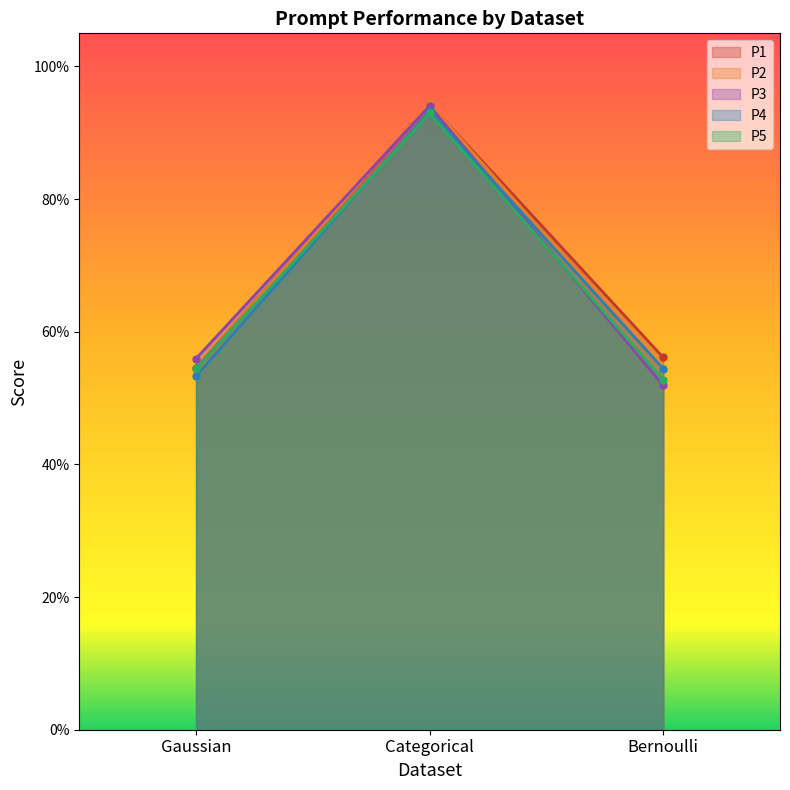

At which category does the chart reach its minimum across all series?

Bernoulli